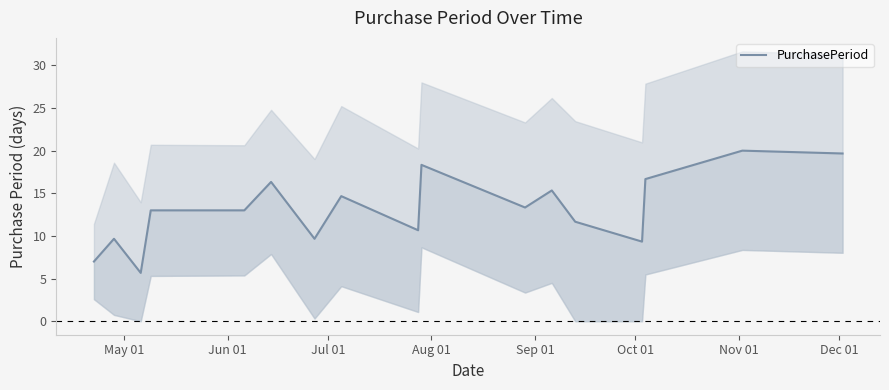

What is the minimum value shown in the chart?

5.7